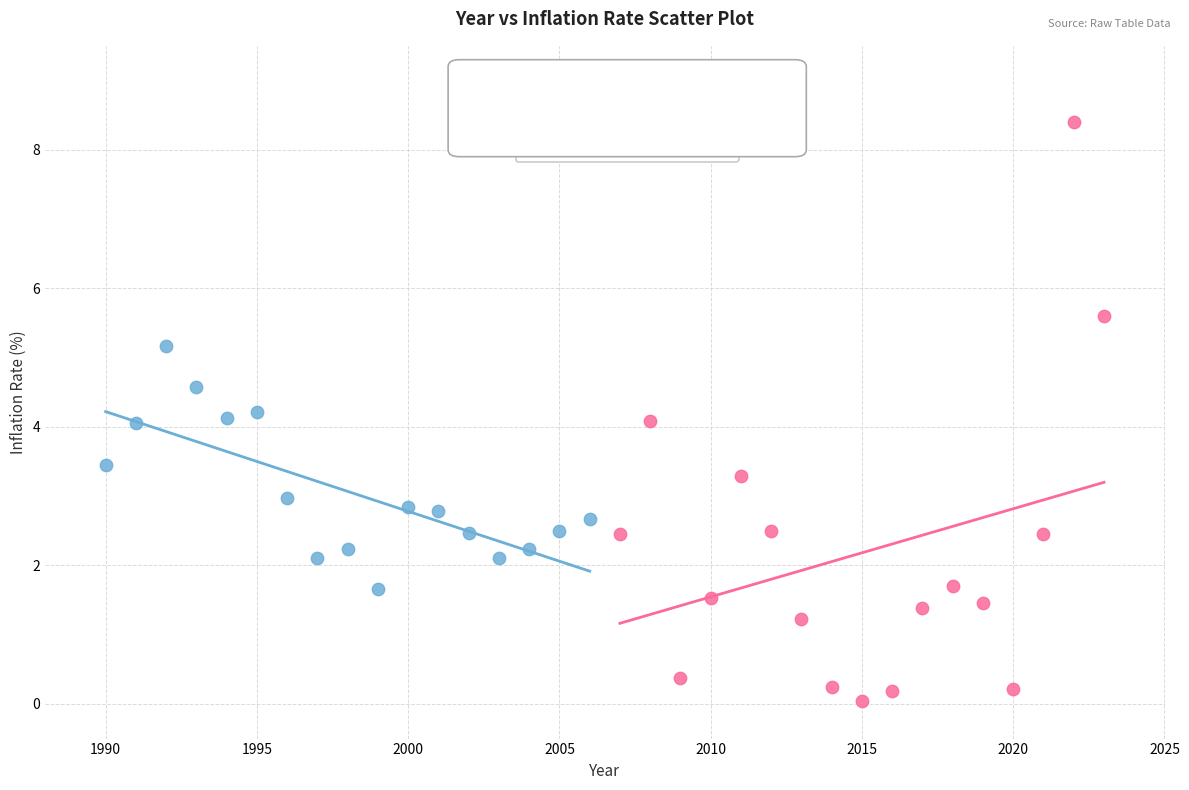

Which series reaches the maximum Y coordinate?

2007–2023